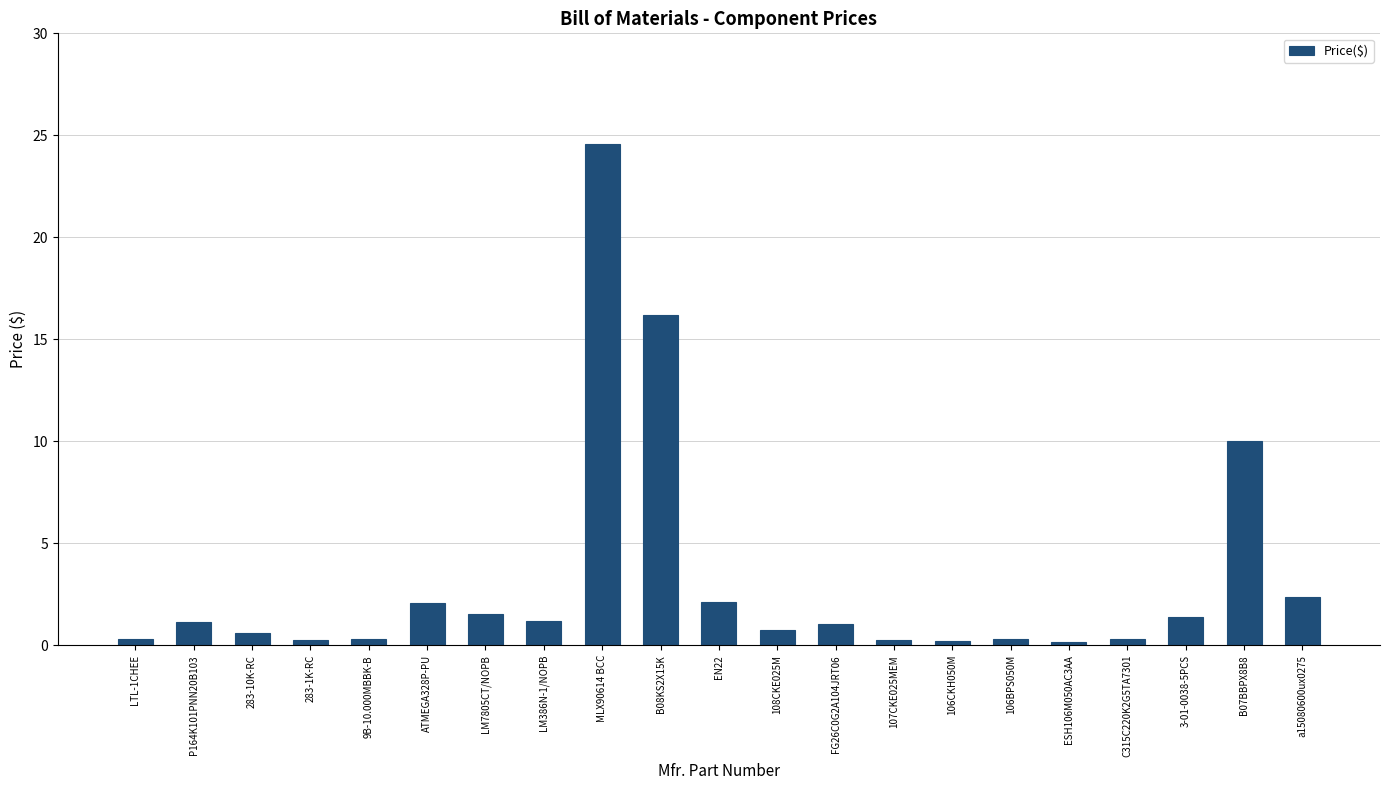

What is the label of the 17th bar from the right?

9B-10.000MBBK-B